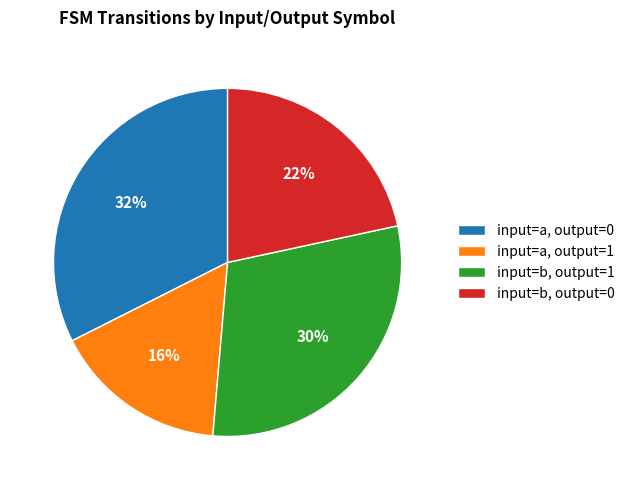

Does any single category account for the majority?

No